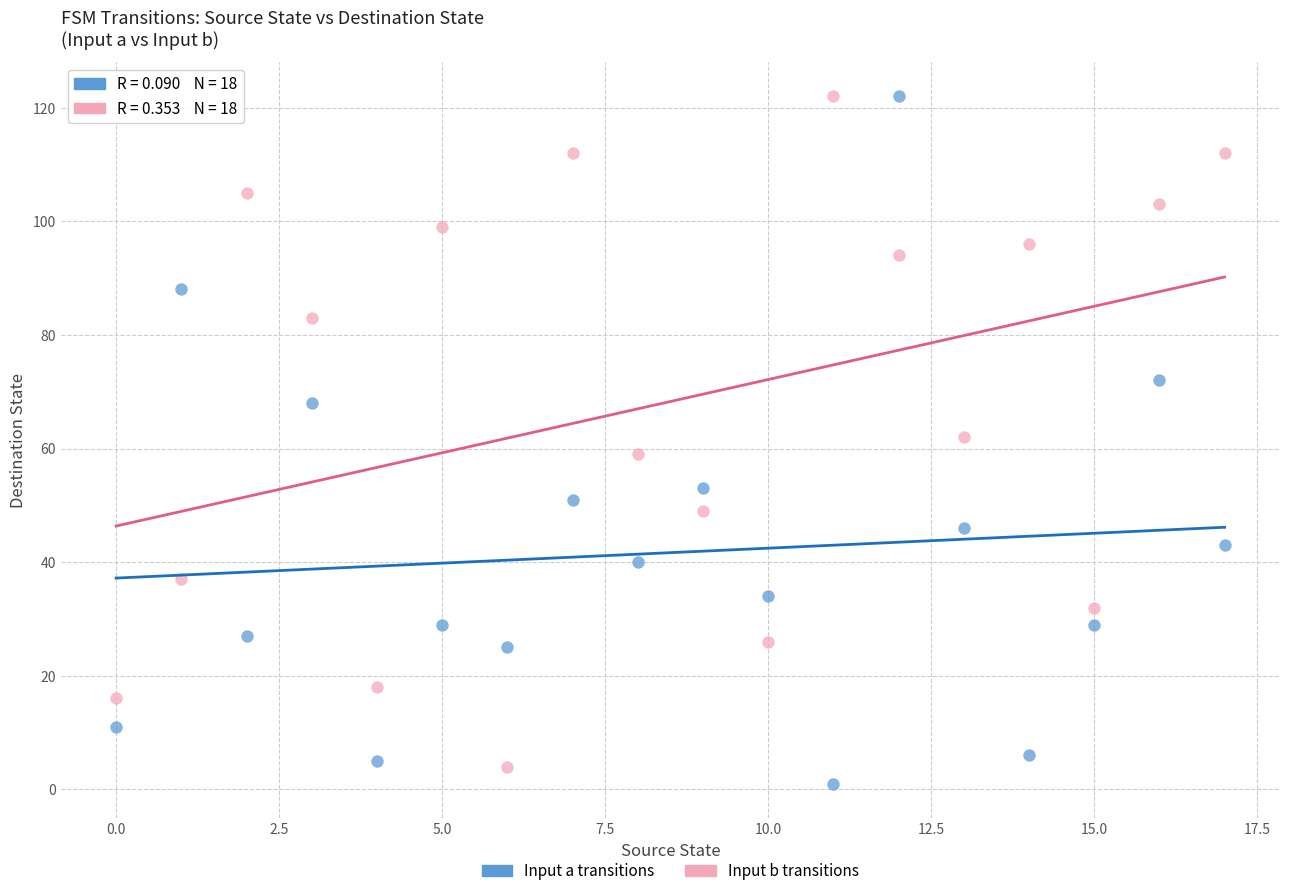

What are all the series names shown in the legend?

Input a transitions, Input b transitions